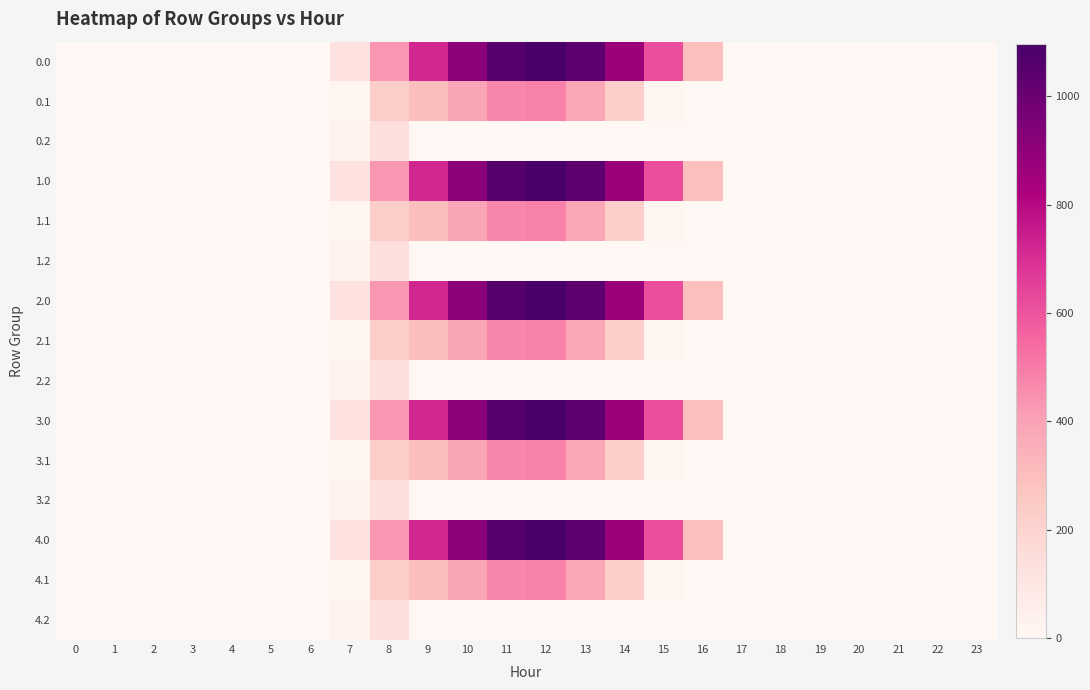

Reading left to right, transcribe all the data shown in this chart.

0.0: 0=0.0	1=0.0	2=0.0	3=0.0	4=0.0	5=0.0	6=0.0	7=120.6	8=430.3	9=716.9	10=916.2	11=1060.3	12=1096.7	13=1032.9	14=870.6	15=615.9	16=294.5	17=0.0	18=0.0	19=0.0	20=0.0	21=0.0	22=0.0	23=0.0
0.1: 0=0.0	1=0.0	2=0.0	3=0.0	4=0.0	5=0.0	6=0.0	7=17.7	8=227.5	9=295.9	10=388.1	11=471.7	12=485.4	13=382.7	14=219.2	15=17.3	16=0.0	17=0.0	18=0.0	19=0.0	20=0.0	21=0.0	22=0.0	23=0.0
0.2: 0=0.0	1=0.0	2=0.0	3=0.0	4=0.0	5=0.0	6=0.0	7=22.3	8=134.2	9=0.0	10=0.0	11=0.0	12=0.0	13=0.0	14=0.0	15=0.0	16=0.0	17=0.0	18=0.0	19=0.0	20=0.0	21=0.0	22=0.0	23=0.0
1.0: 0=0.0	1=0.0	2=0.0	3=0.0	4=0.0	5=0.0	6=0.0	7=120.6	8=430.3	9=716.9	10=916.2	11=1060.3	12=1096.7	13=1032.9	14=870.6	15=615.9	16=294.5	17=0.0	18=0.0	19=0.0	20=0.0	21=0.0	22=0.0	23=0.0
1.1: 0=0.0	1=0.0	2=0.0	3=0.0	4=0.0	5=0.0	6=0.0	7=17.7	8=227.5	9=295.9	10=388.1	11=471.7	12=485.4	13=382.7	14=219.2	15=17.3	16=0.0	17=0.0	18=0.0	19=0.0	20=0.0	21=0.0	22=0.0	23=0.0
1.2: 0=0.0	1=0.0	2=0.0	3=0.0	4=0.0	5=0.0	6=0.0	7=22.3	8=134.2	9=0.0	10=0.0	11=0.0	12=0.0	13=0.0	14=0.0	15=0.0	16=0.0	17=0.0	18=0.0	19=0.0	20=0.0	21=0.0	22=0.0	23=0.0
2.0: 0=0.0	1=0.0	2=0.0	3=0.0	4=0.0	5=0.0	6=0.0	7=120.6	8=430.3	9=716.9	10=916.2	11=1060.3	12=1096.7	13=1032.9	14=870.6	15=615.9	16=294.5	17=0.0	18=0.0	19=0.0	20=0.0	21=0.0	22=0.0	23=0.0
2.1: 0=0.0	1=0.0	2=0.0	3=0.0	4=0.0	5=0.0	6=0.0	7=17.7	8=227.5	9=295.9	10=388.1	11=471.7	12=485.4	13=382.7	14=219.2	15=17.3	16=0.0	17=0.0	18=0.0	19=0.0	20=0.0	21=0.0	22=0.0	23=0.0
2.2: 0=0.0	1=0.0	2=0.0	3=0.0	4=0.0	5=0.0	6=0.0	7=22.3	8=134.2	9=0.0	10=0.0	11=0.0	12=0.0	13=0.0	14=0.0	15=0.0	16=0.0	17=0.0	18=0.0	19=0.0	20=0.0	21=0.0	22=0.0	23=0.0
3.0: 0=0.0	1=0.0	2=0.0	3=0.0	4=0.0	5=0.0	6=0.0	7=120.6	8=430.3	9=716.9	10=916.2	11=1060.3	12=1096.7	13=1032.9	14=870.6	15=615.9	16=294.5	17=0.0	18=0.0	19=0.0	20=0.0	21=0.0	22=0.0	23=0.0
3.1: 0=0.0	1=0.0	2=0.0	3=0.0	4=0.0	5=0.0	6=0.0	7=17.7	8=227.5	9=295.9	10=388.1	11=471.7	12=485.4	13=382.7	14=219.2	15=17.3	16=0.0	17=0.0	18=0.0	19=0.0	20=0.0	21=0.0	22=0.0	23=0.0
3.2: 0=0.0	1=0.0	2=0.0	3=0.0	4=0.0	5=0.0	6=0.0	7=22.3	8=134.2	9=0.0	10=0.0	11=0.0	12=0.0	13=0.0	14=0.0	15=0.0	16=0.0	17=0.0	18=0.0	19=0.0	20=0.0	21=0.0	22=0.0	23=0.0
4.0: 0=0.0	1=0.0	2=0.0	3=0.0	4=0.0	5=0.0	6=0.0	7=120.6	8=430.3	9=716.9	10=916.2	11=1060.3	12=1096.7	13=1032.9	14=870.6	15=615.9	16=294.5	17=0.0	18=0.0	19=0.0	20=0.0	21=0.0	22=0.0	23=0.0
4.1: 0=0.0	1=0.0	2=0.0	3=0.0	4=0.0	5=0.0	6=0.0	7=17.7	8=227.5	9=295.9	10=388.1	11=471.7	12=485.4	13=382.7	14=219.2	15=17.3	16=0.0	17=0.0	18=0.0	19=0.0	20=0.0	21=0.0	22=0.0	23=0.0
4.2: 0=0.0	1=0.0	2=0.0	3=0.0	4=0.0	5=0.0	6=0.0	7=22.3	8=134.2	9=0.0	10=0.0	11=0.0	12=0.0	13=0.0	14=0.0	15=0.0	16=0.0	17=0.0	18=0.0	19=0.0	20=0.0	21=0.0	22=0.0	23=0.0